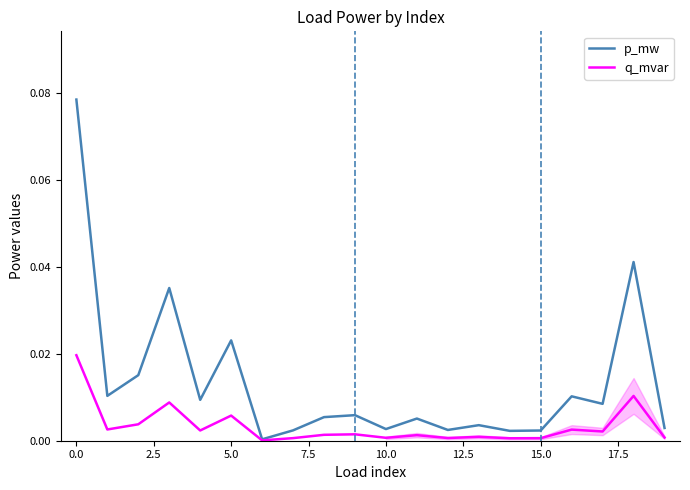

List the series in order of their overall mean, highest first.

p_mw, q_mvar